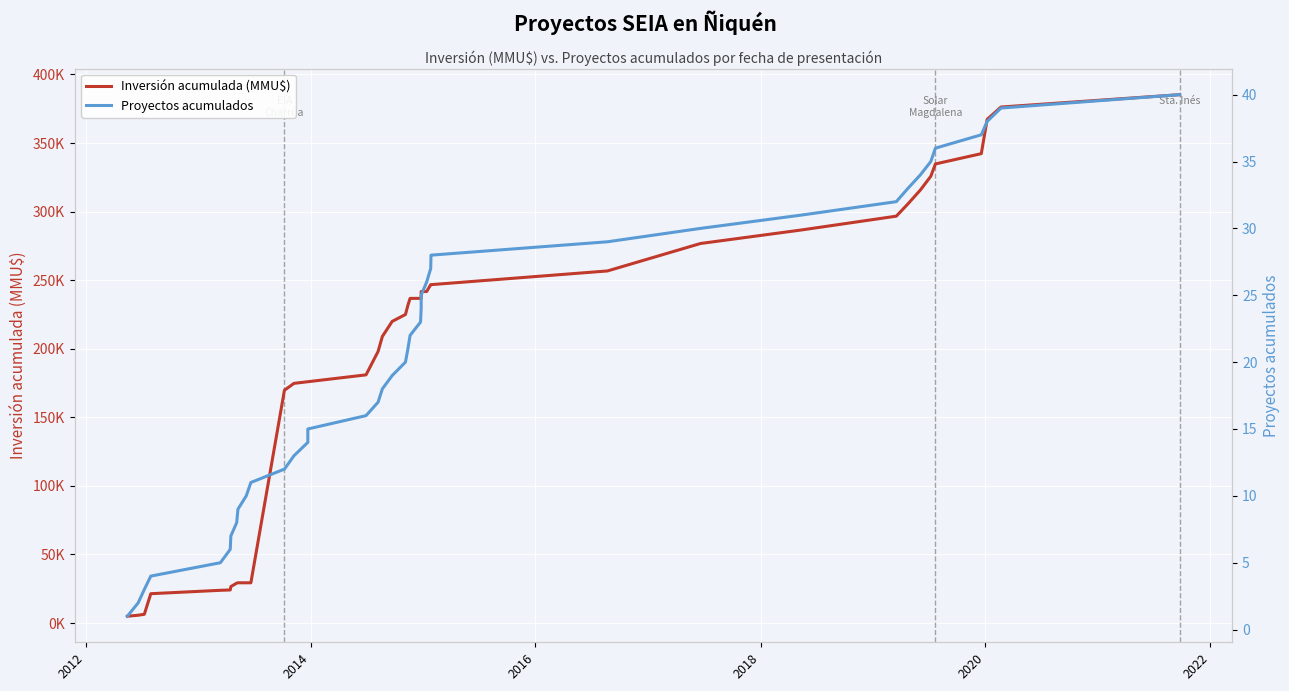

At how many categories does at least one series exceed 240764?

16